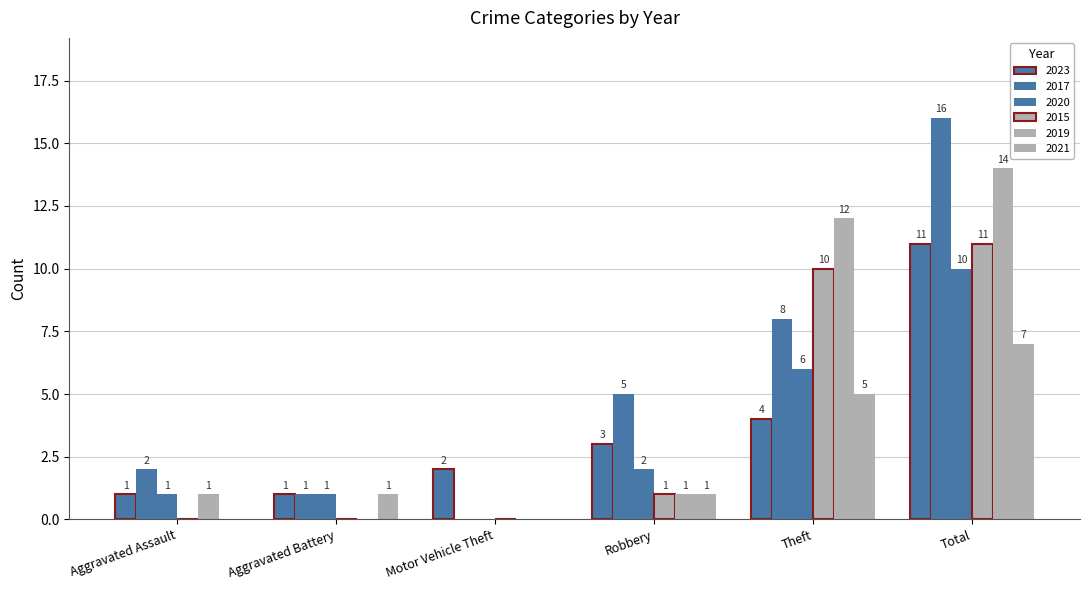

What is the spread (max minus min) of values at Total?

9